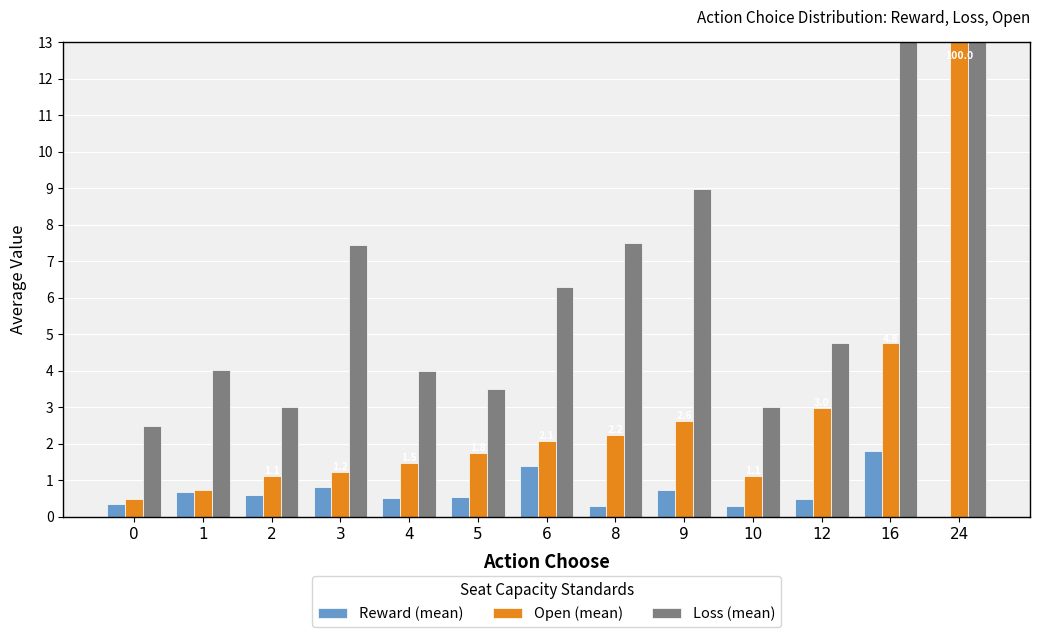

Which series changed the most between 2 and 8?

Loss (mean)